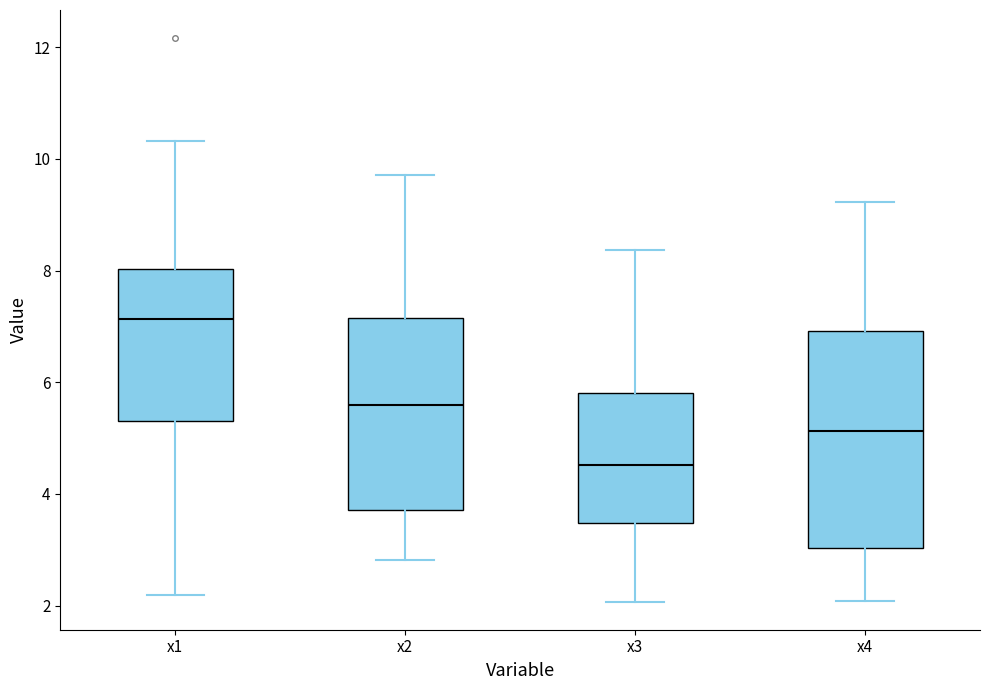

Comparing the boxes themselves (not the whiskers), which one is the tallest?

x4